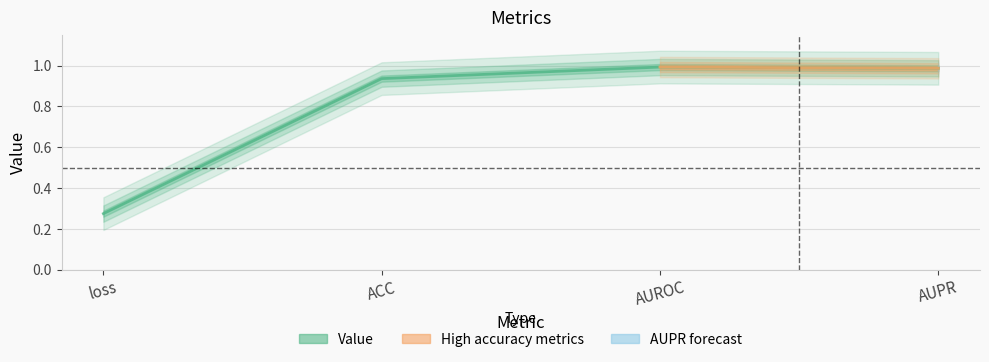

What is the sum of the values at AUPR and AUROC?

2.0